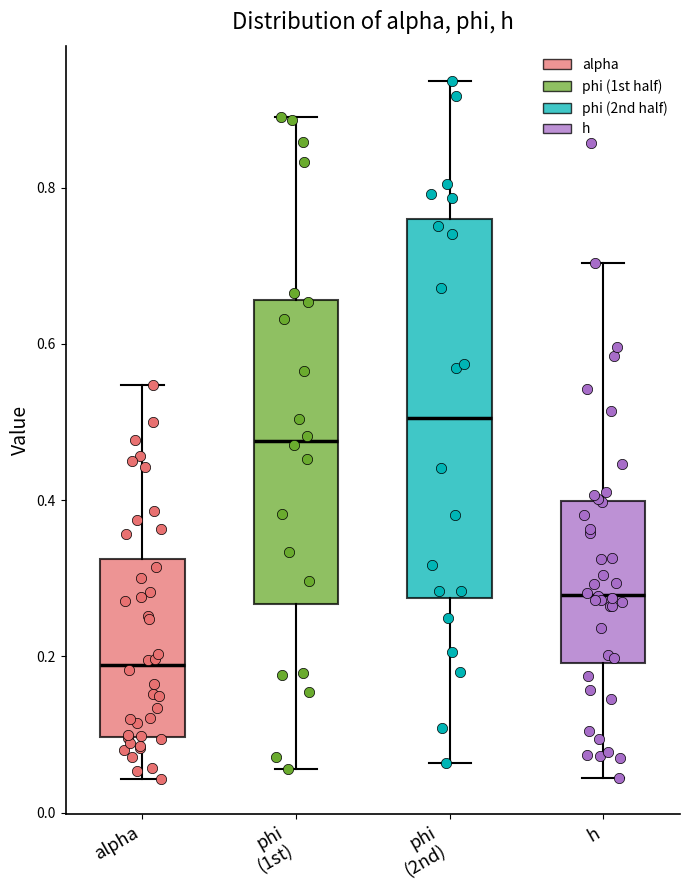

Comparing the boxes themselves (not the whiskers), which one is the tallest?

phi (2nd)